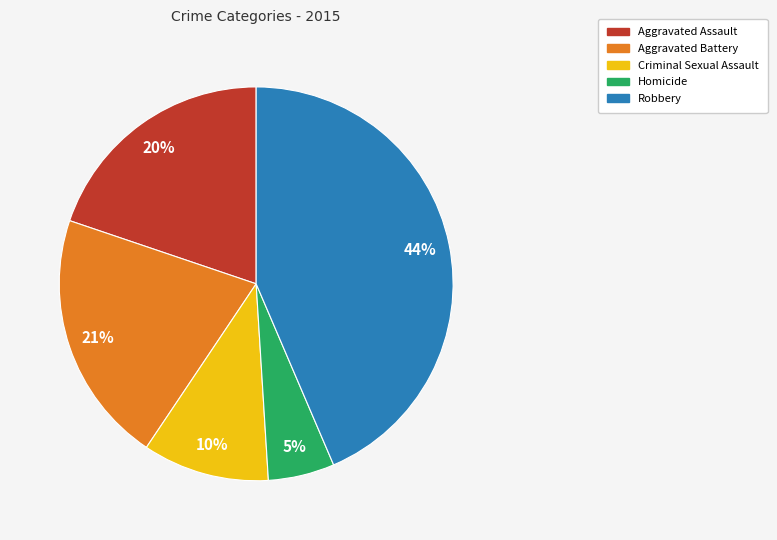

To the nearest percent, what is the average slice percentage?

20%